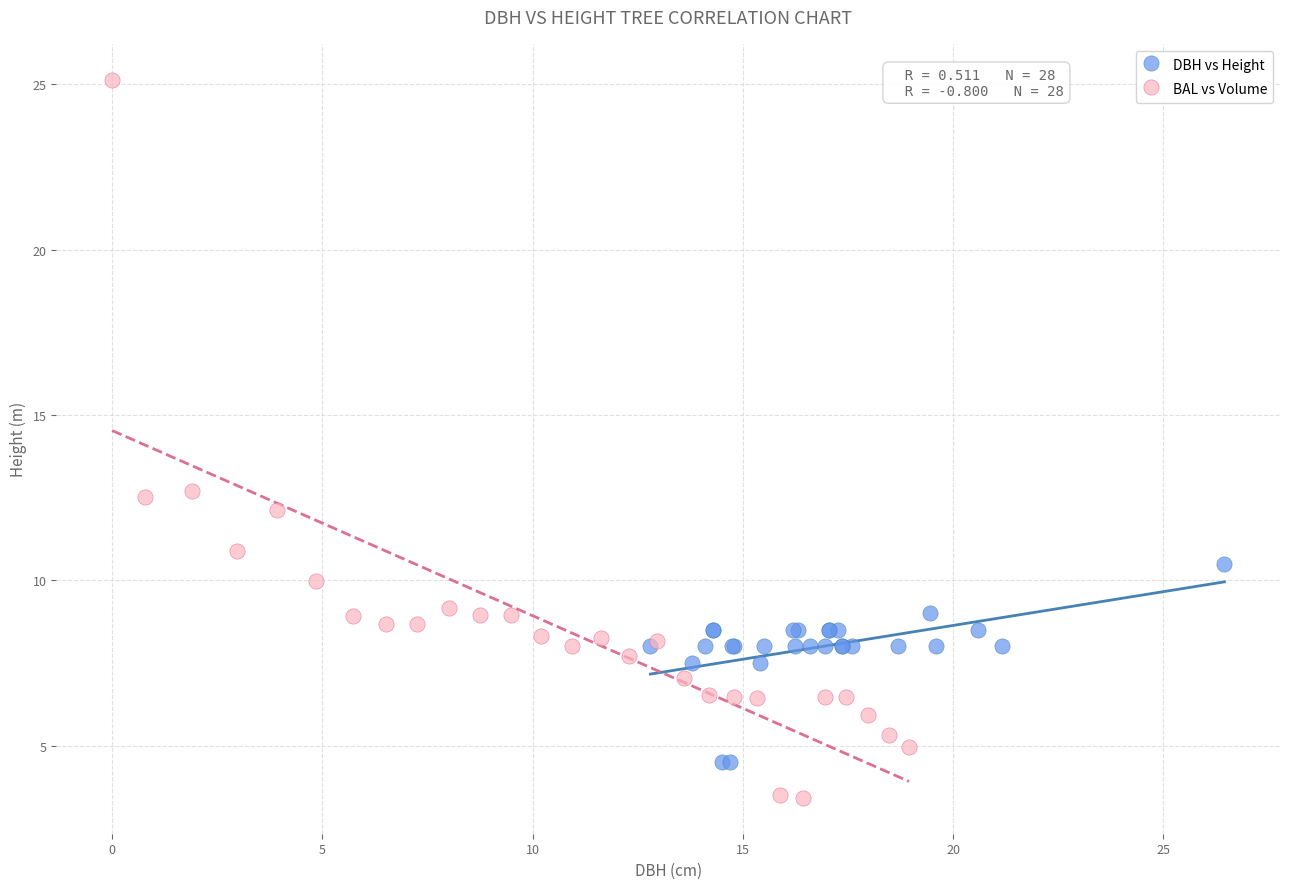

Which series has the largest Y range (max minus min)?

BAL vs Volume